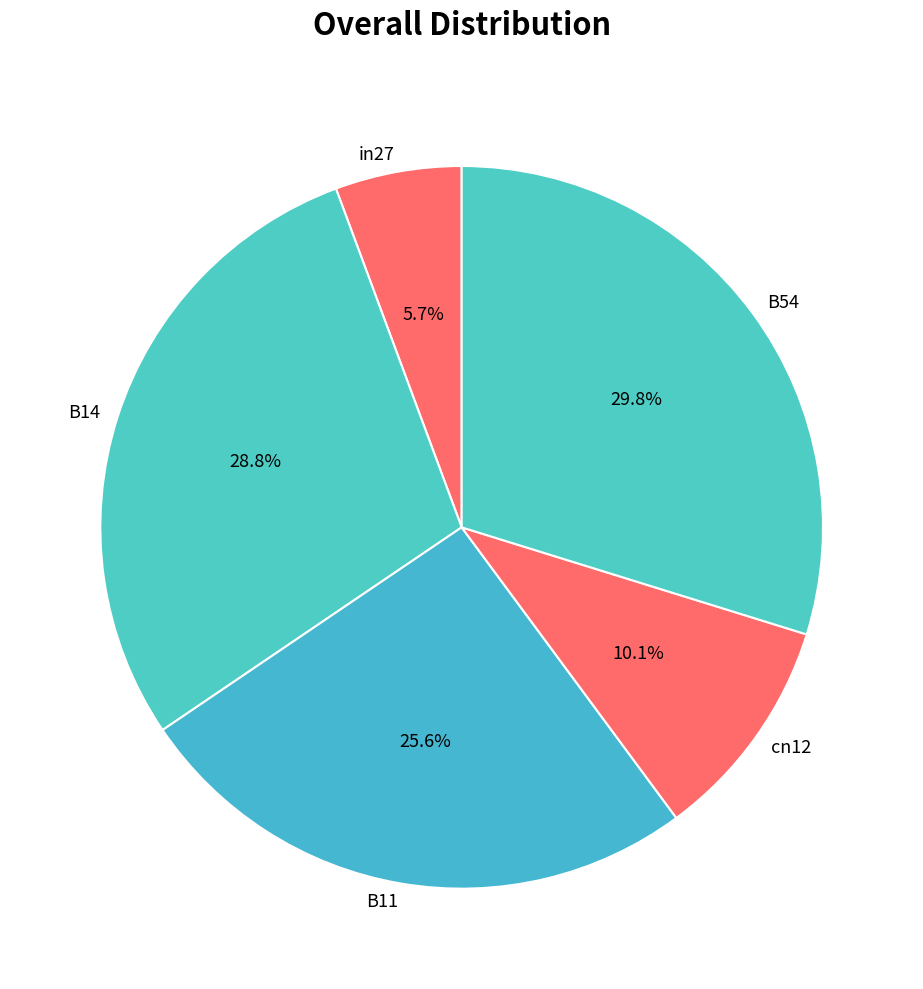

To the nearest percent, what percentage of the pie is in27?

6%